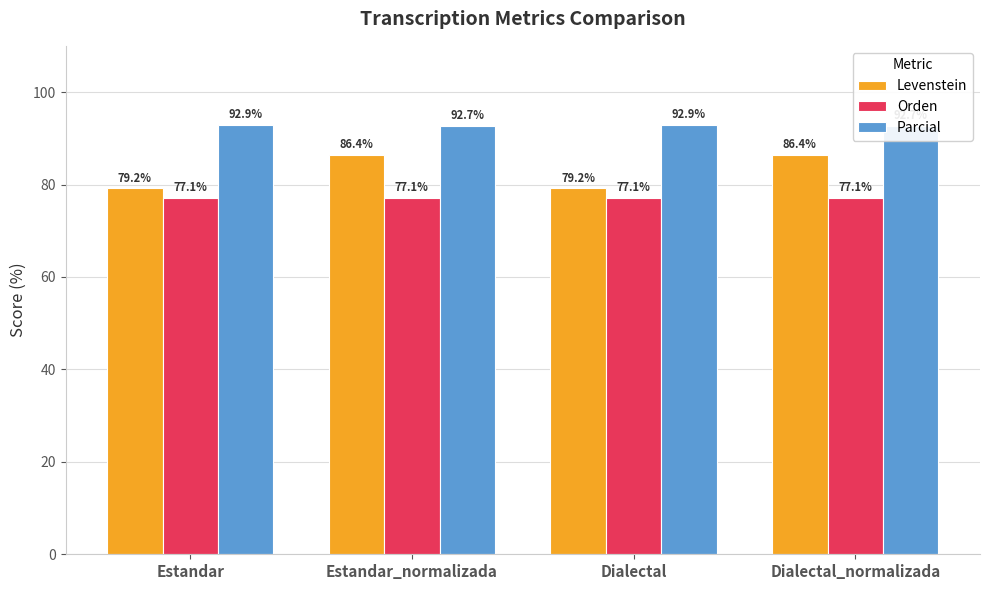

At which label does Orden reach its minimum?

Estandar